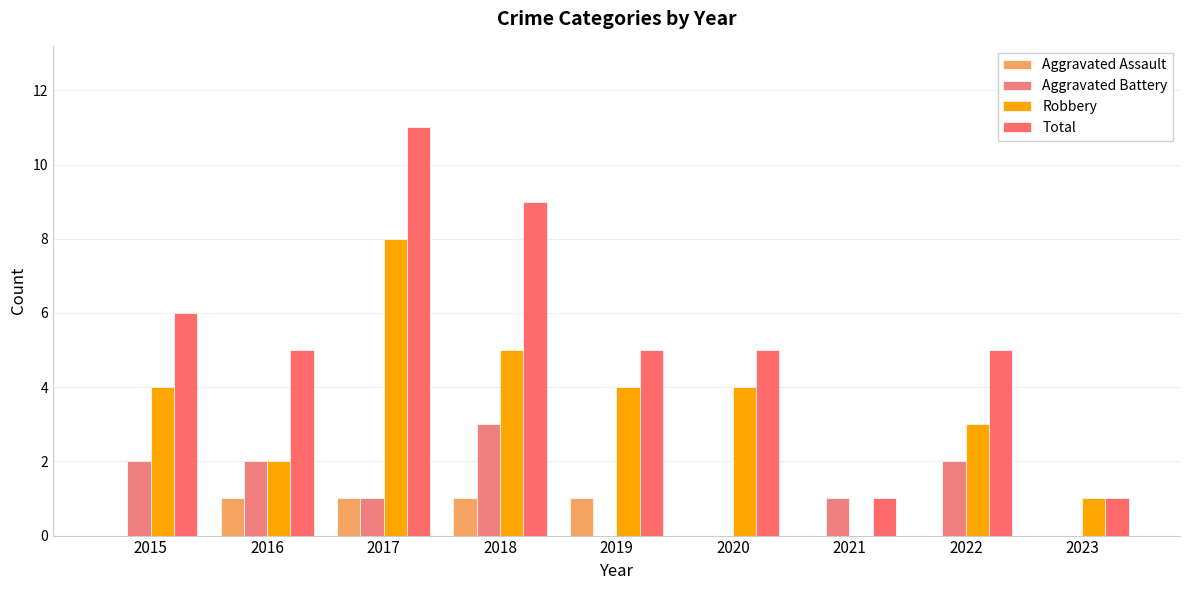

What are all the series names shown in the legend?

Aggravated Assault, Aggravated Battery, Robbery, Total